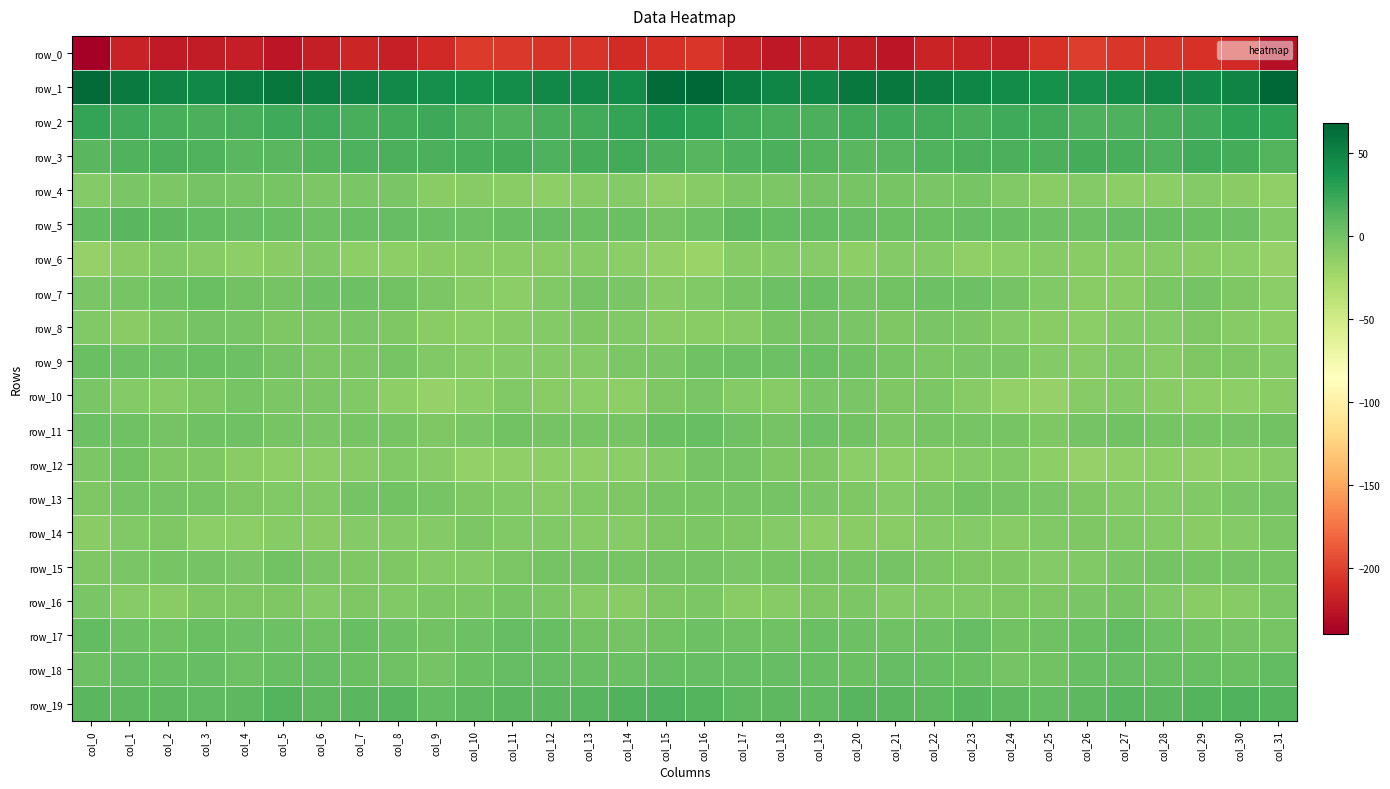

The value of row_11 at col_10 is -6.1. True or false?

False